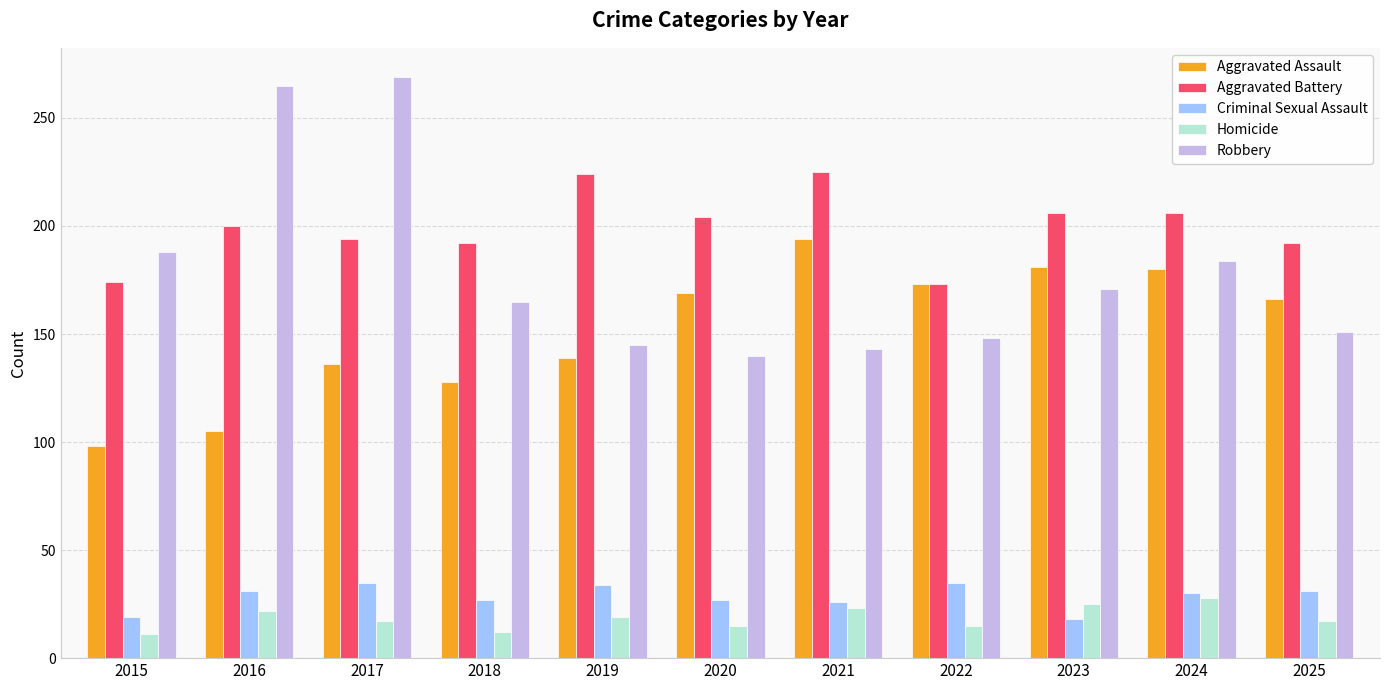

True or false: Aggravated Assault has a value of 181 at 2023.

True